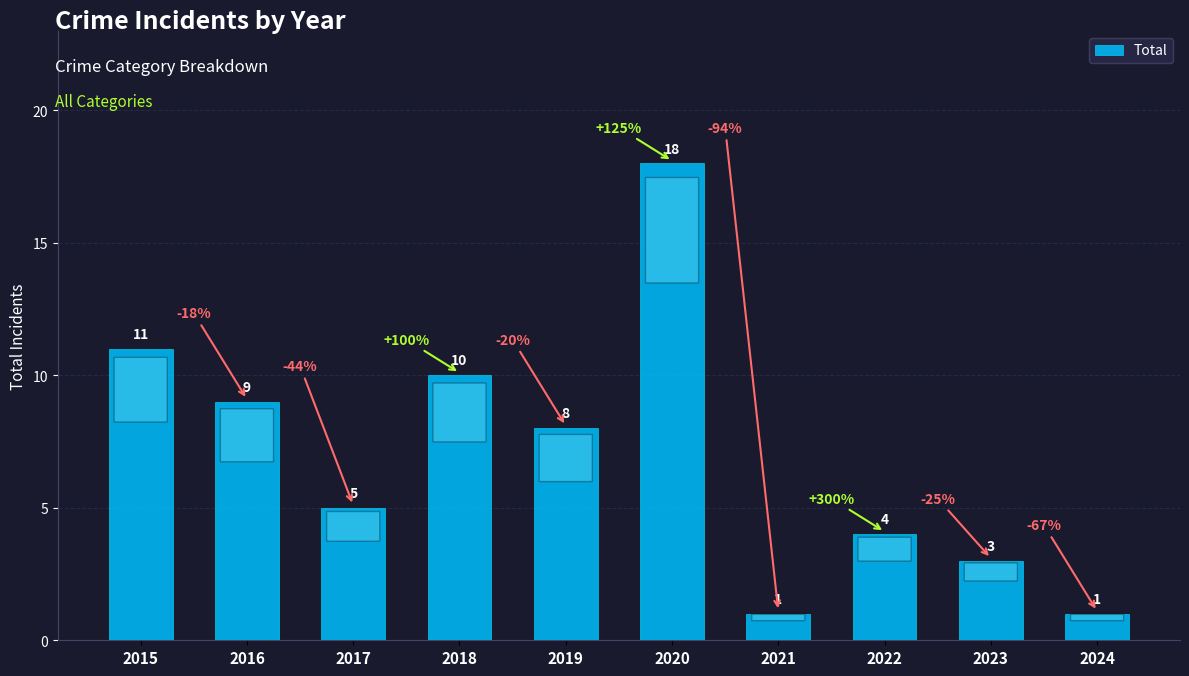

Reading right to left, transcribe all the data shown in this chart.

1	3	4	1	18	8	10	5	9	11